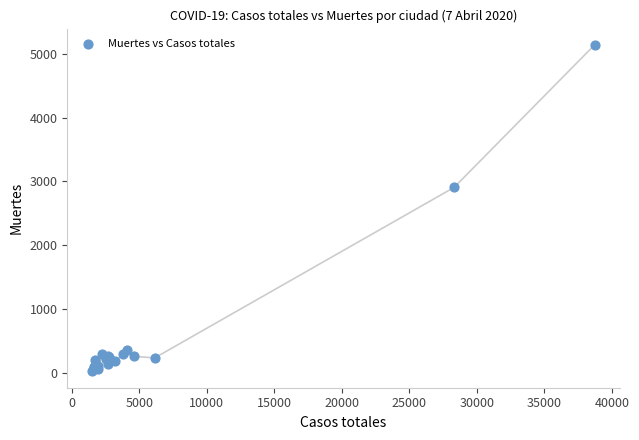

What Y value in the scatter plot is closest to 2583?

2908